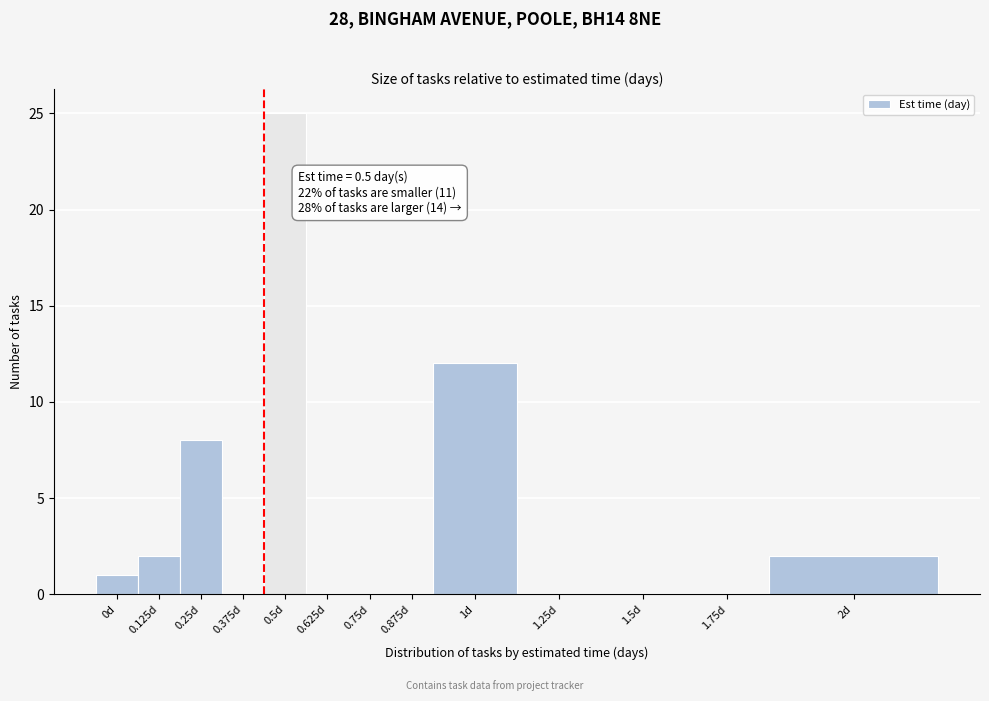

Reading left to right, list all the values displayed in this chart.

0d=1	0.125d=2	0.25d=8	0.375d=0	0.5d=25	0.625d=0	0.75d=0	0.875d=0	1d=12	1.25d=0	1.5d=0	1.75d=0	2d=2